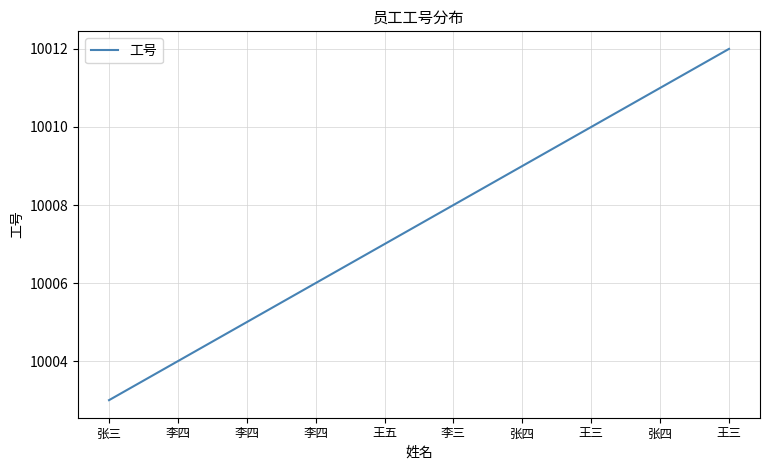

Rank the categories by value from highest to lowest.

王三, 张四, 王三, 张四, 李三, 王五, 李四, 李四, 李四, 张三